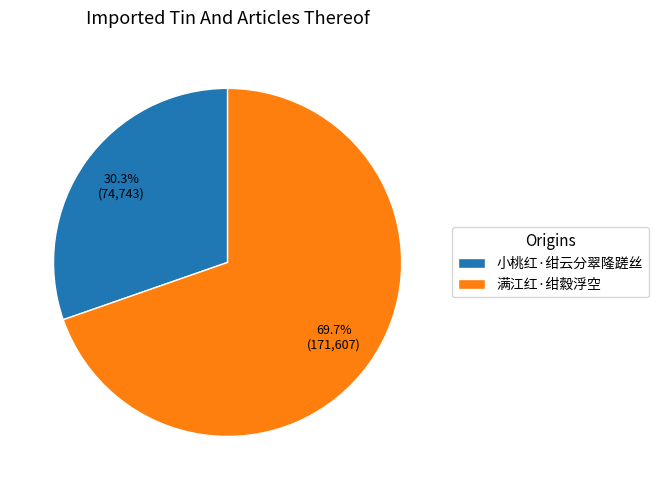

What is the majority slice?

满江红·绀縠浮空